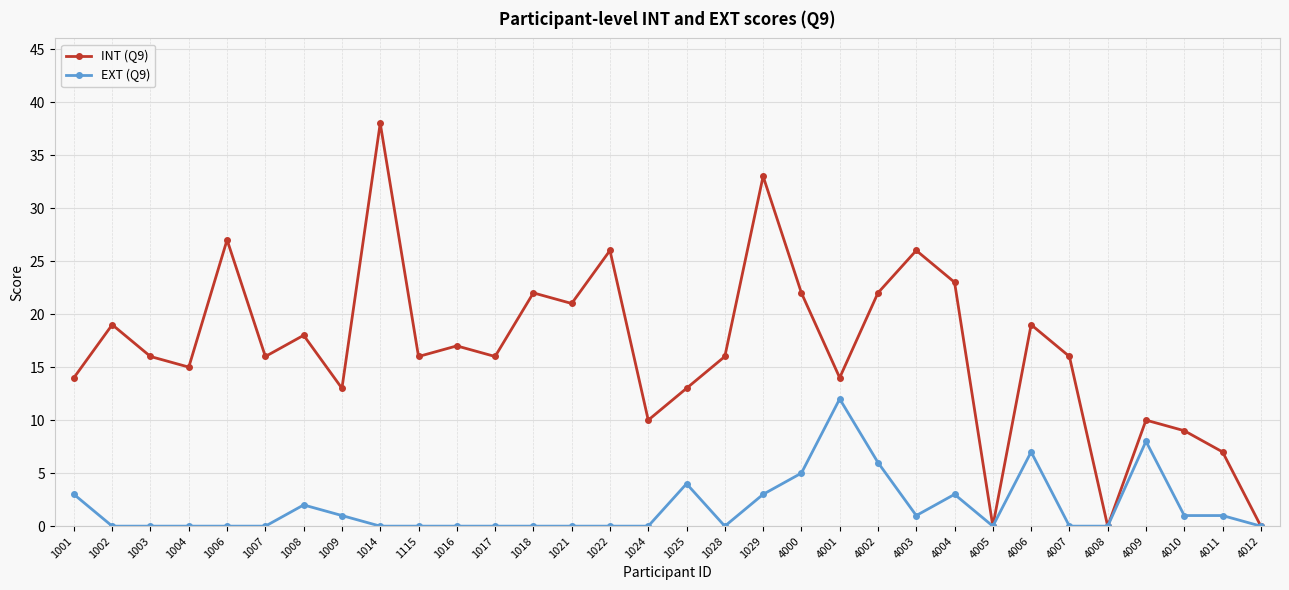

The EXT (Q9) series shows 4 at 4008. True or false?

False